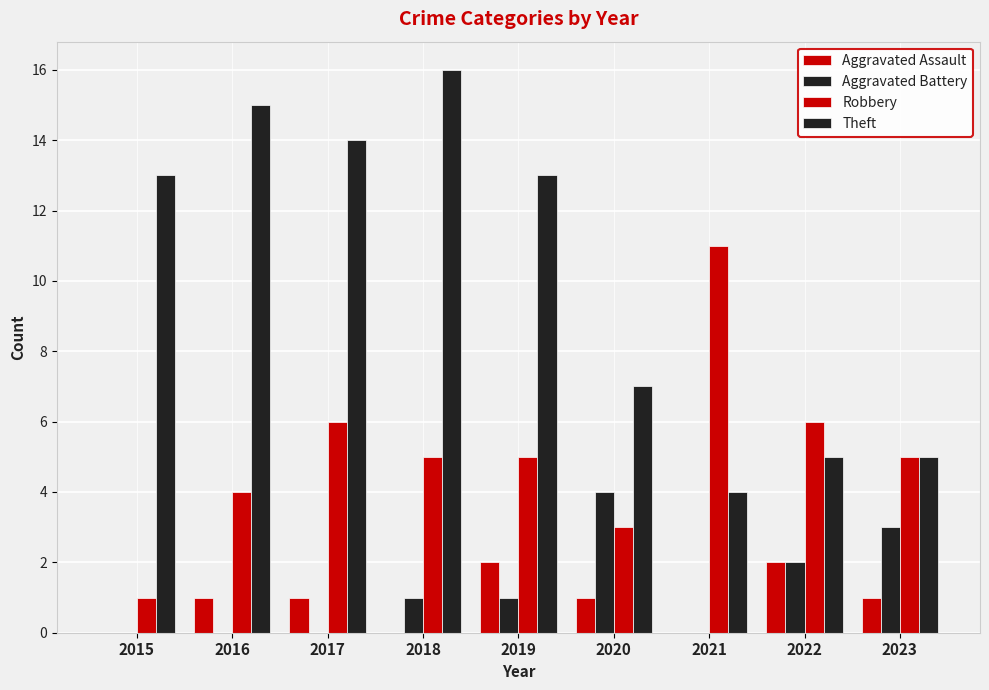

How many data points does each series have?

9